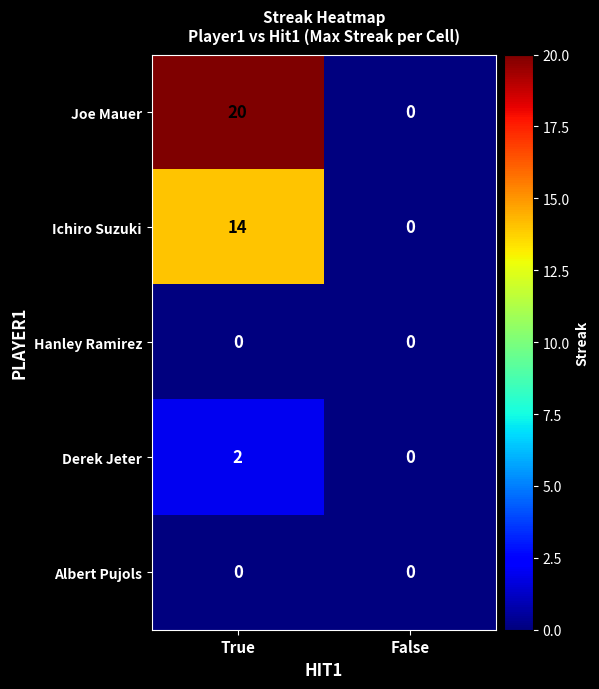

Which series changed the most between True and False?

Joe Mauer